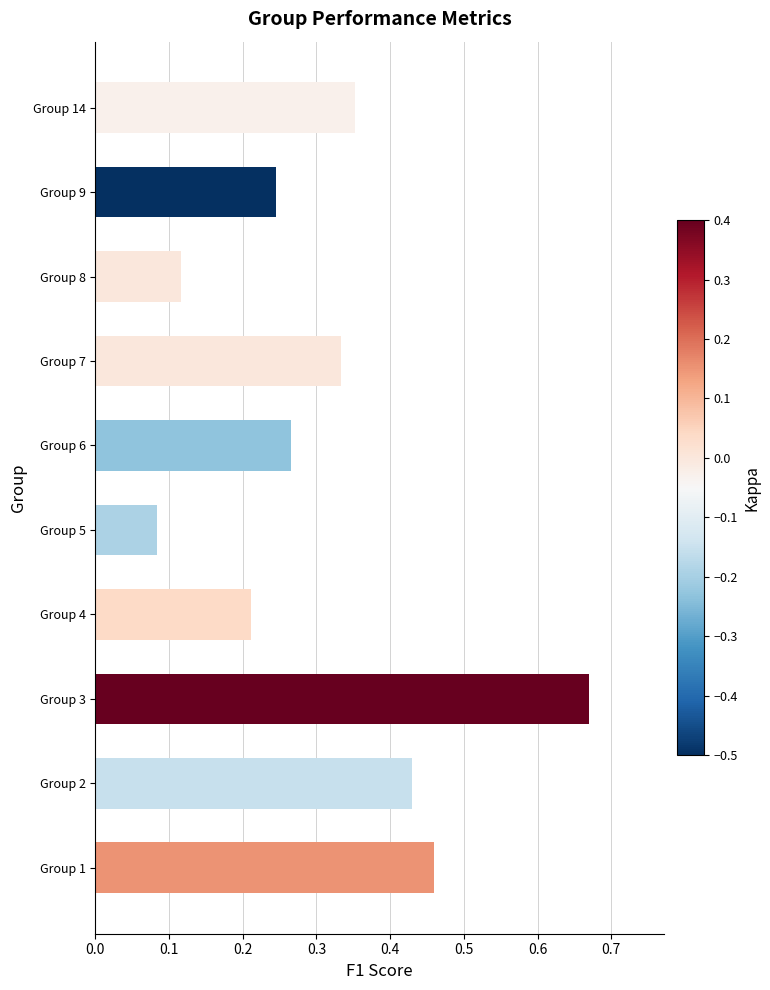

At which category does the chart reach its minimum across all series?

Group 5